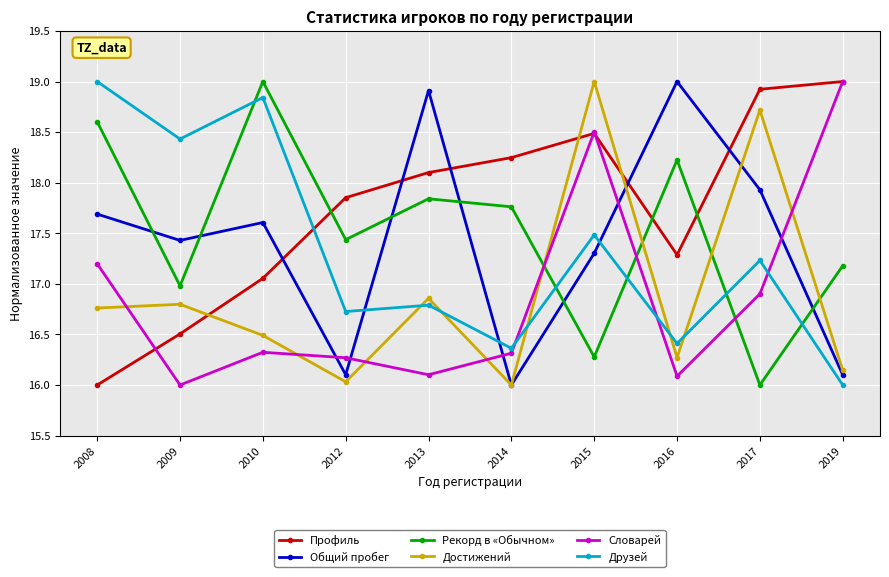

Which series ends up on top after the final intersection of Друзей and Рекорд в «Обычном»?

Рекорд в «Обычном»